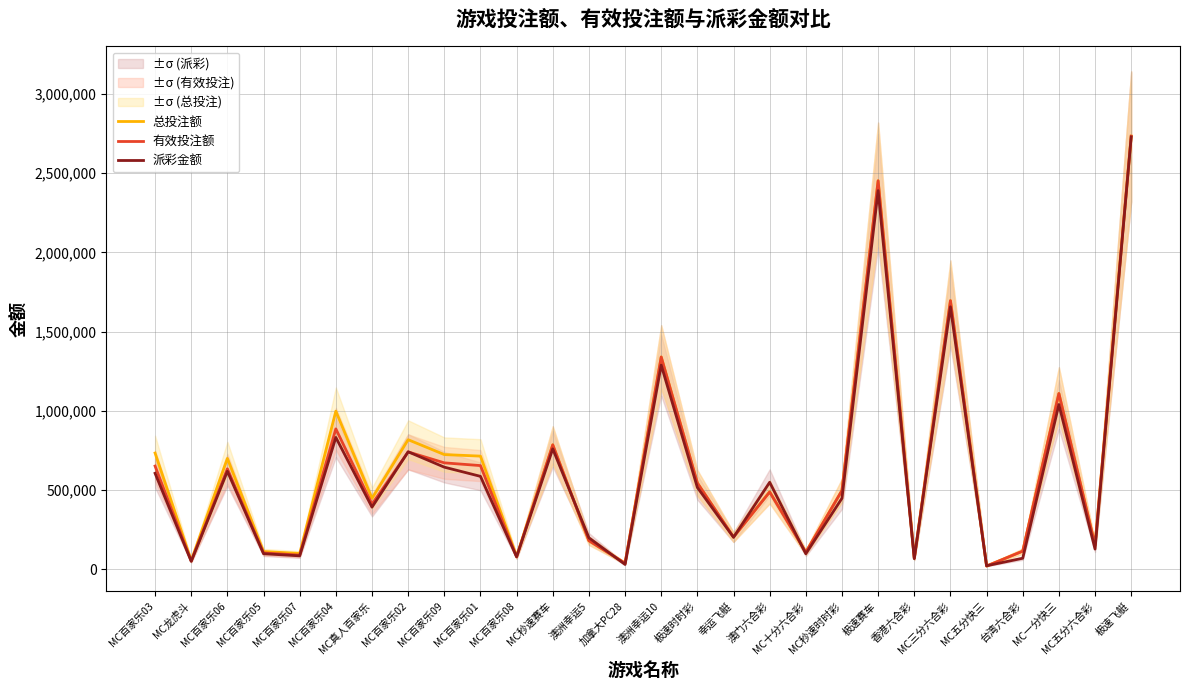

Between which two adjacent categories do 派彩金额 and 有效投注额 first intersect?

MC真人百家乐 and MC百家乐02